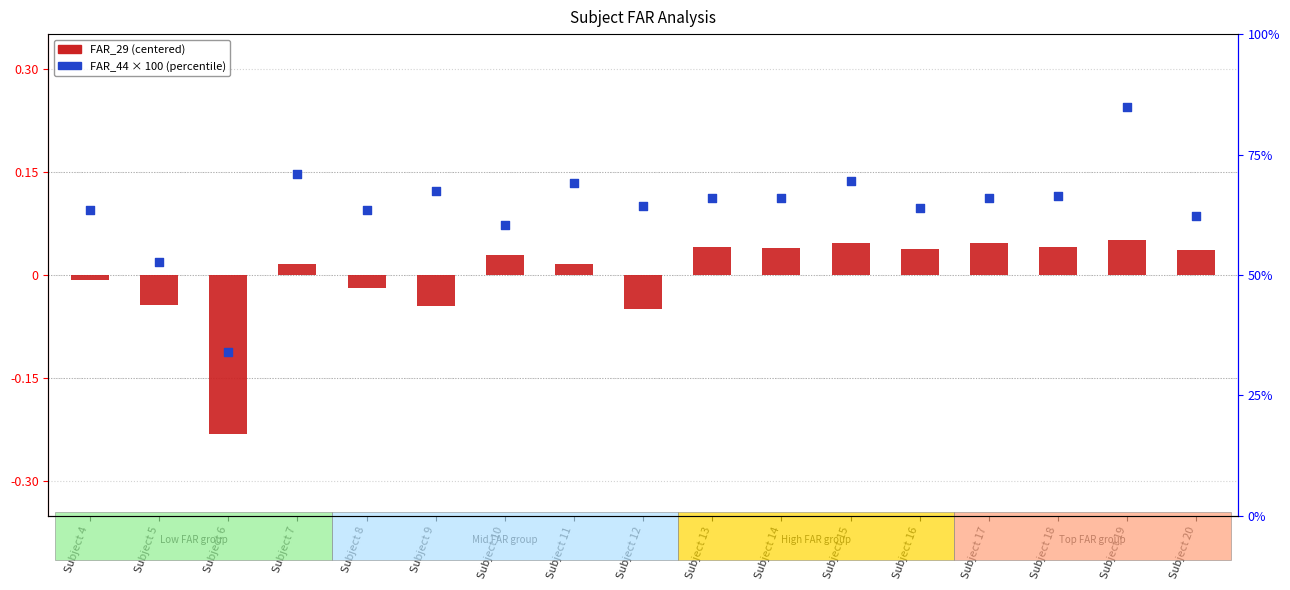

What is the total value across all series at Subject 13?

66.1